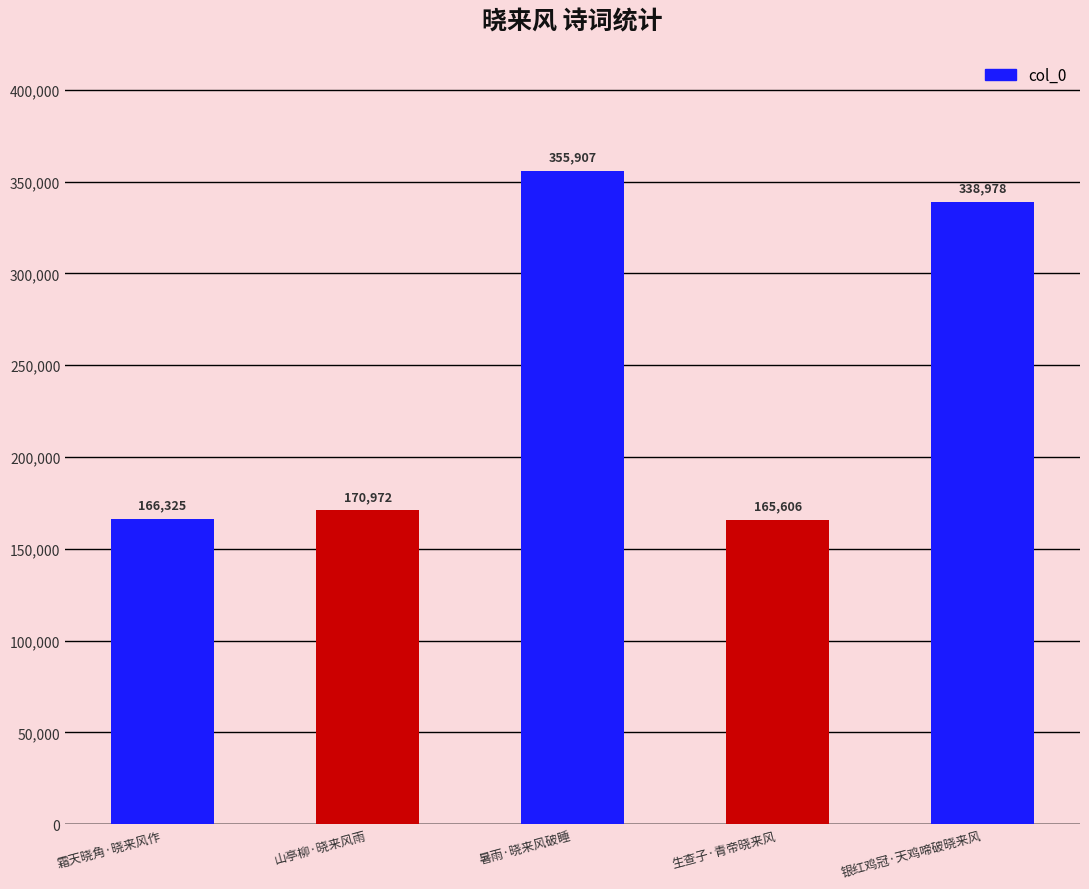

What is the label of the 4th bar from the left?

生查子·青帝晓来风